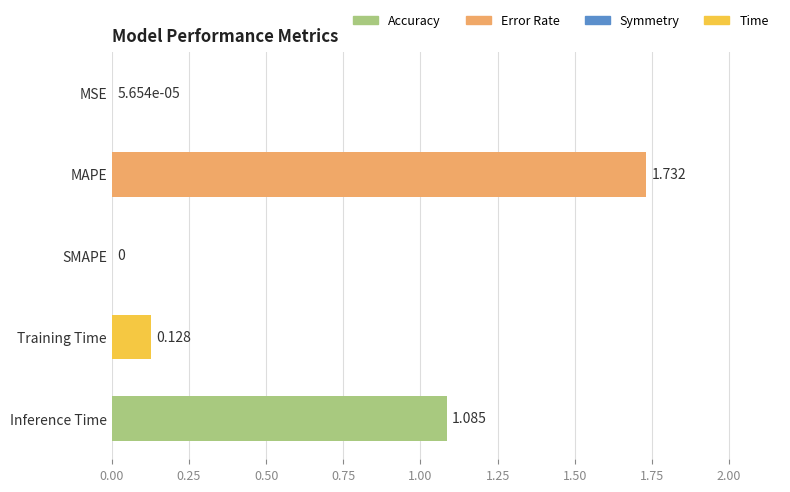

What is the difference between the values at SMAPE and Inference Time?

1.1